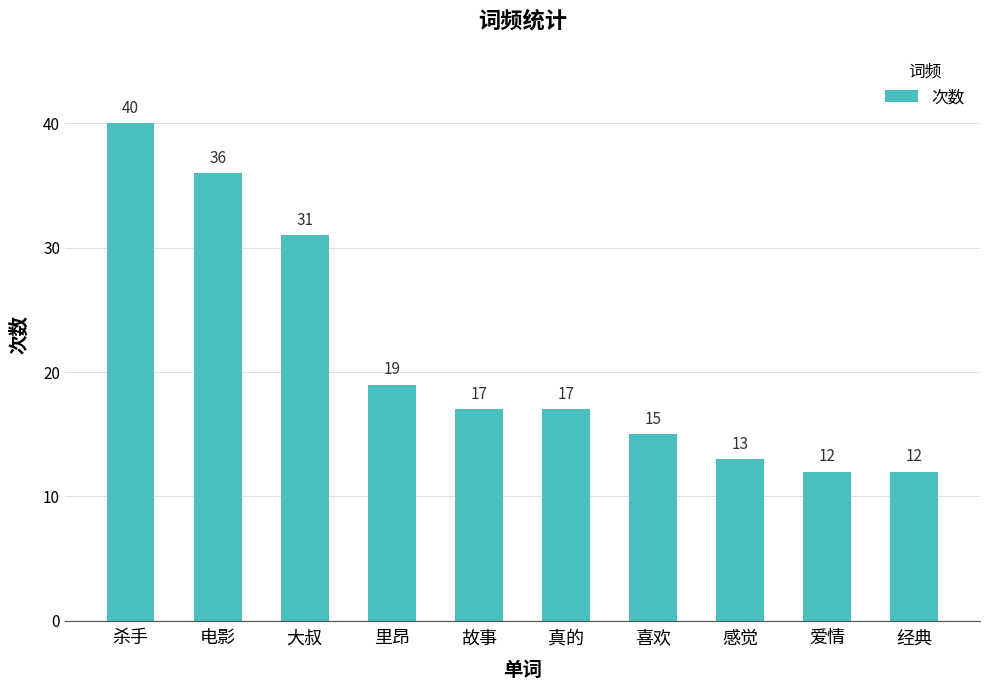

What is the average value?

21